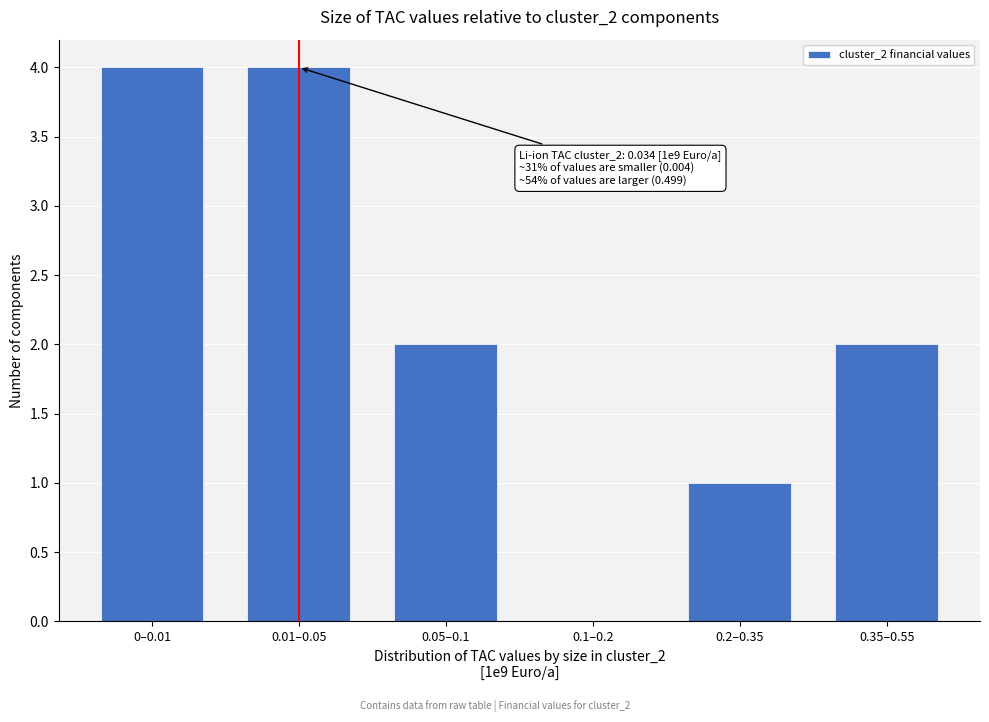

Reading left to right, list all the values displayed in this chart.

0–0.01=4	0.01–0.05=4	0.05–0.1=2	0.1–0.2=0	0.2–0.35=1	0.35–0.55=2